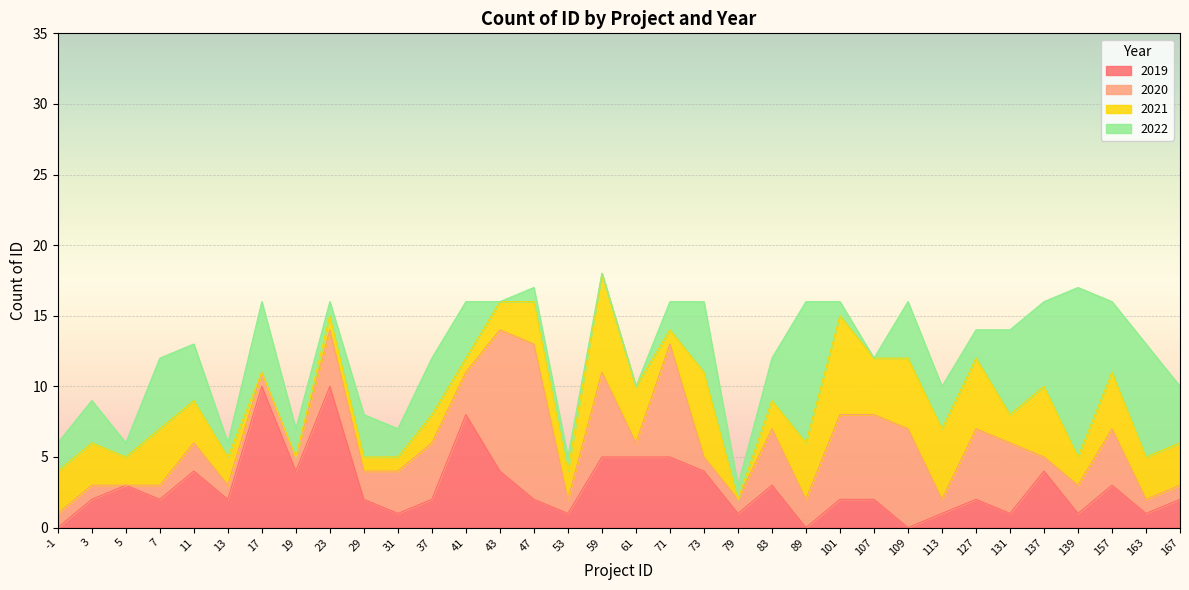

What value does the 2022 series have at 23?

1